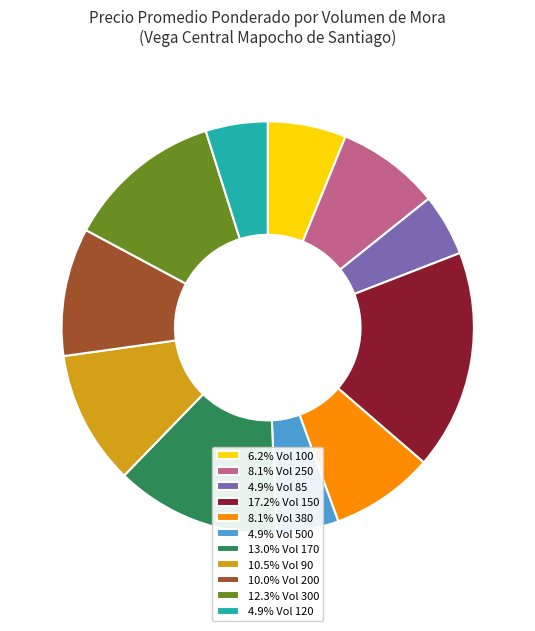

Do 8.1% Vol 380 and 17.2% Vol 150 together represent more than half of the pie?

No